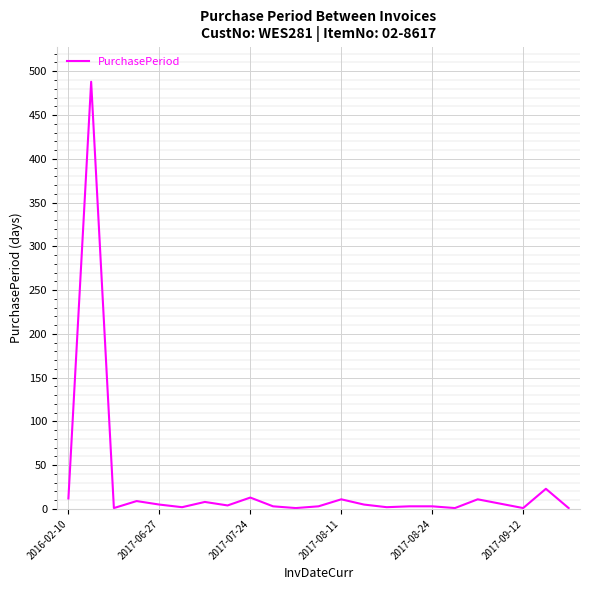

What is the difference between the maximum and minimum values?

487